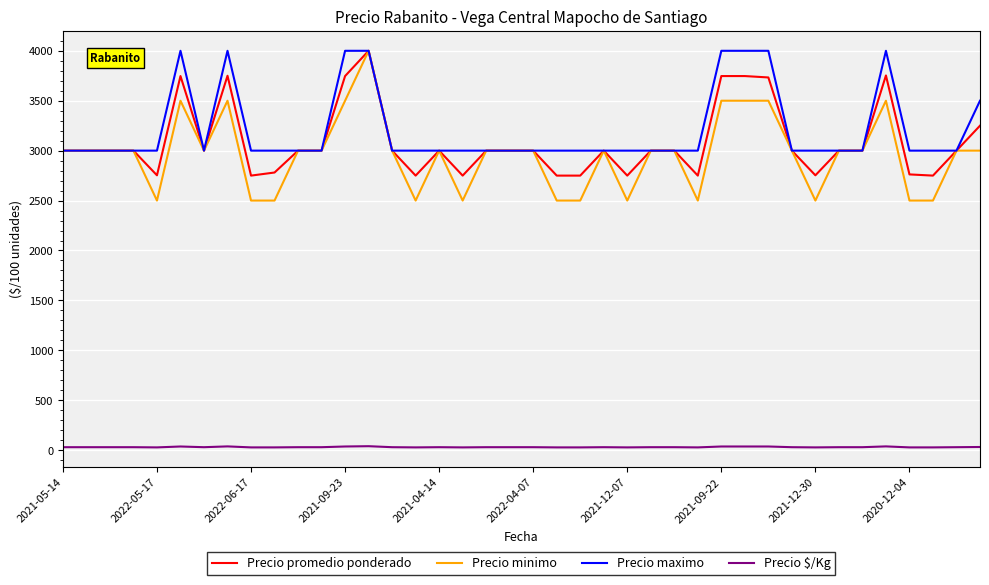

What are all the series names shown in the legend?

Precio promedio ponderado, Precio minimo, Precio maximo, Precio $/Kg